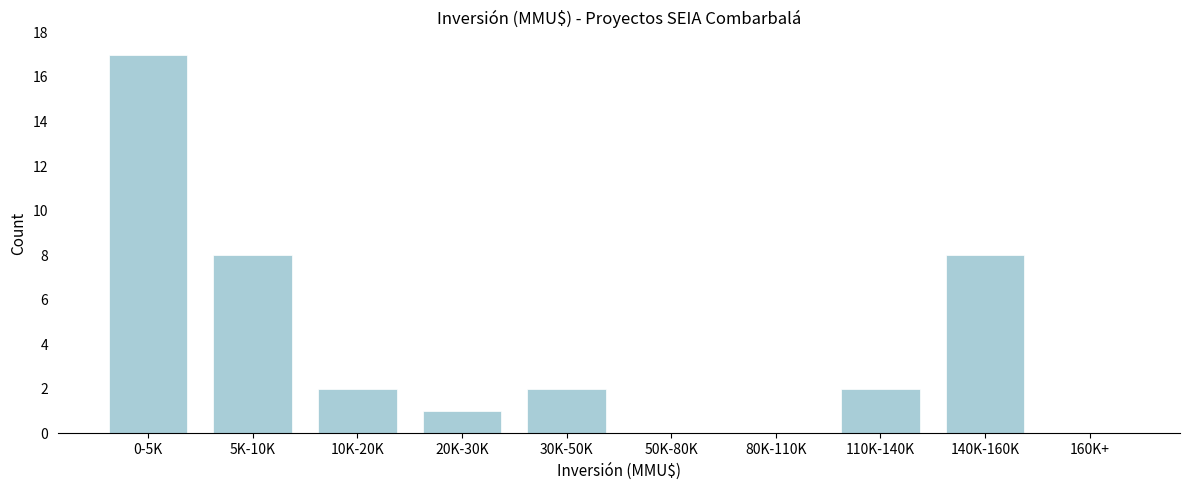

Reading right to left, transcribe all the data shown in this chart.

160K+=0	140K-160K=8	110K-140K=2	80K-110K=0	50K-80K=0	30K-50K=2	20K-30K=1	10K-20K=2	5K-10K=8	0-5K=17